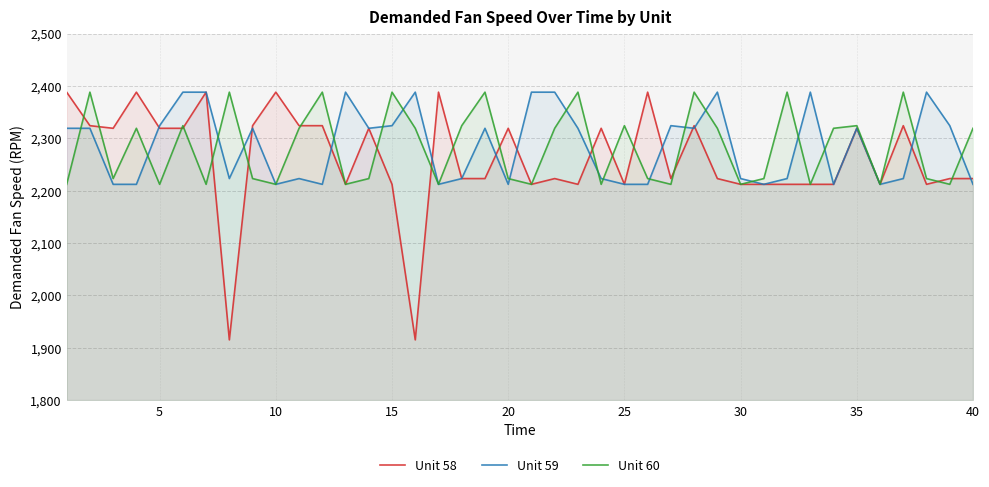

What is the total value across all series at 35?

6962